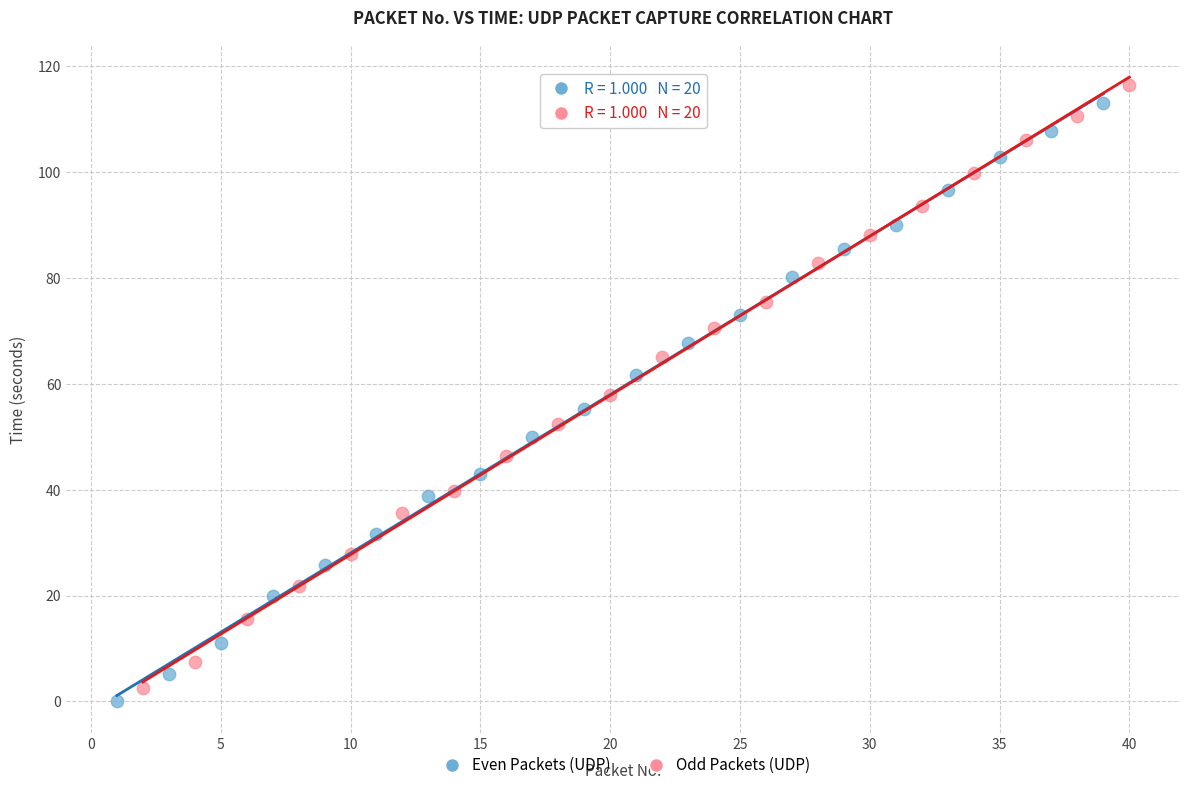

What are all the series names shown in the legend?

Even Packets (UDP), Odd Packets (UDP)